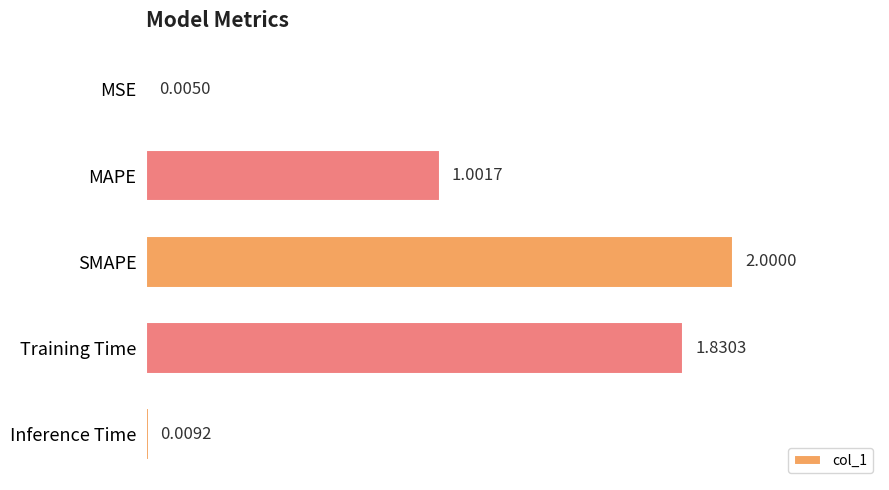

What is the sum of the values at MAPE and Training Time?

2.8